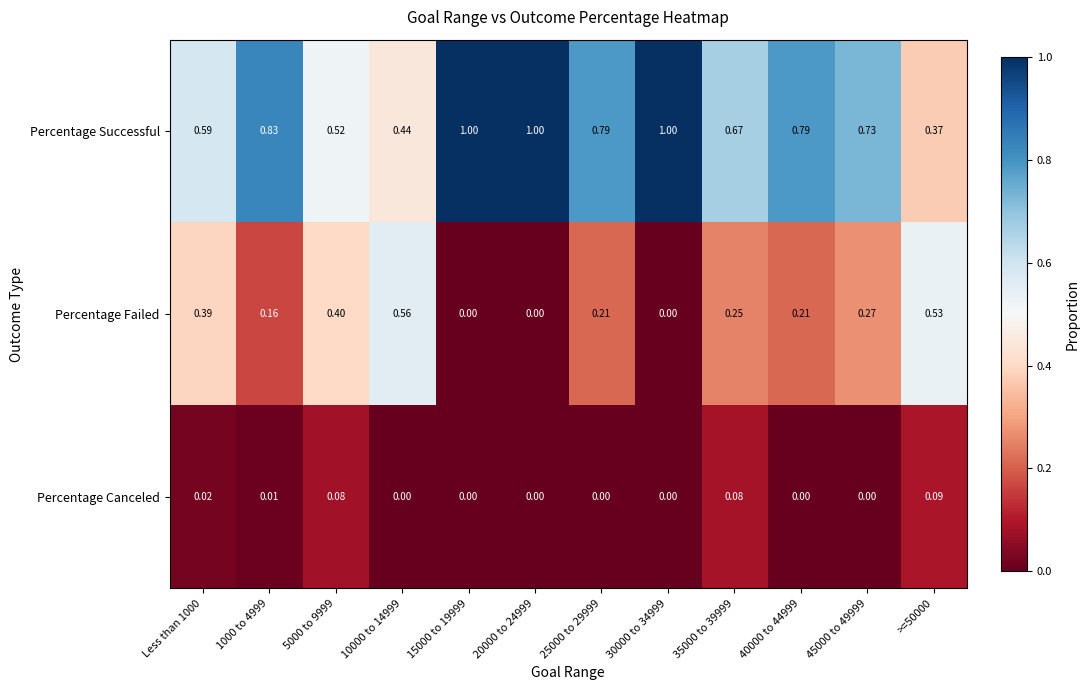

Which series has the largest total across all categories?

Percentage Successful